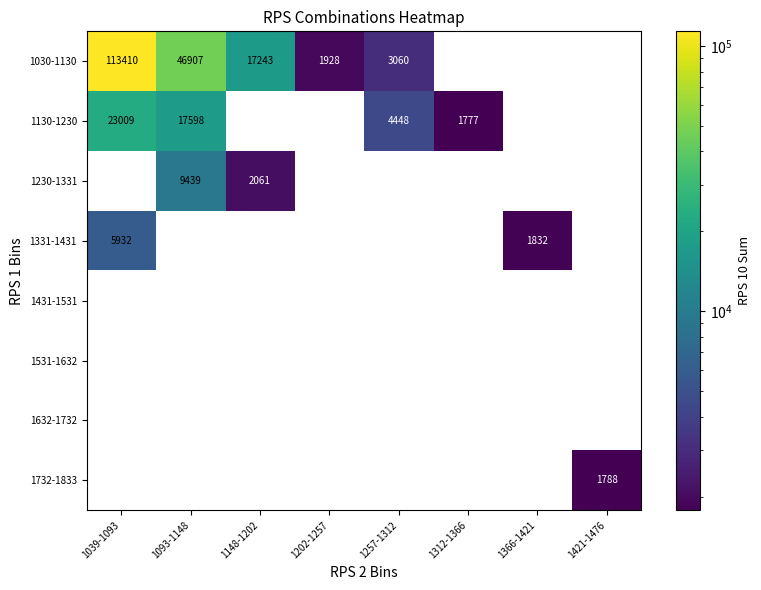

What is the smallest value displayed?

1777.0